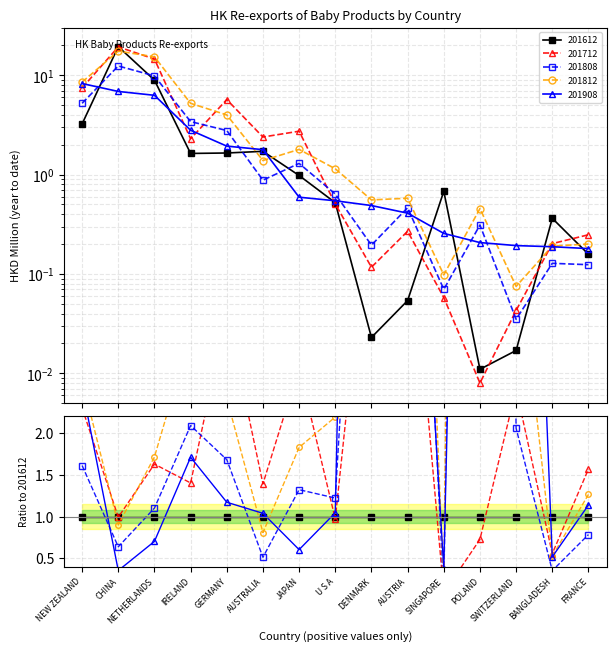

At which category is the sum across all series the highest?

CHINA